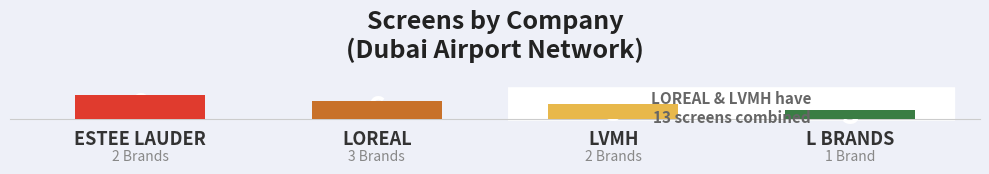

What is the sum of all values?

22